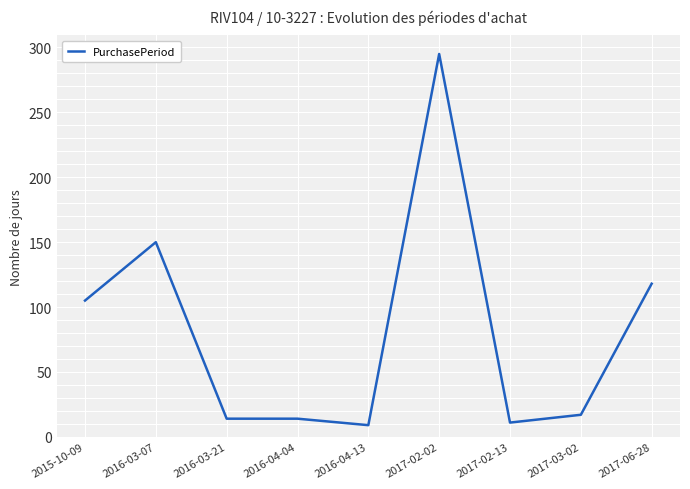

What is the difference between the values at 2016-04-13 and 2017-02-13?

2